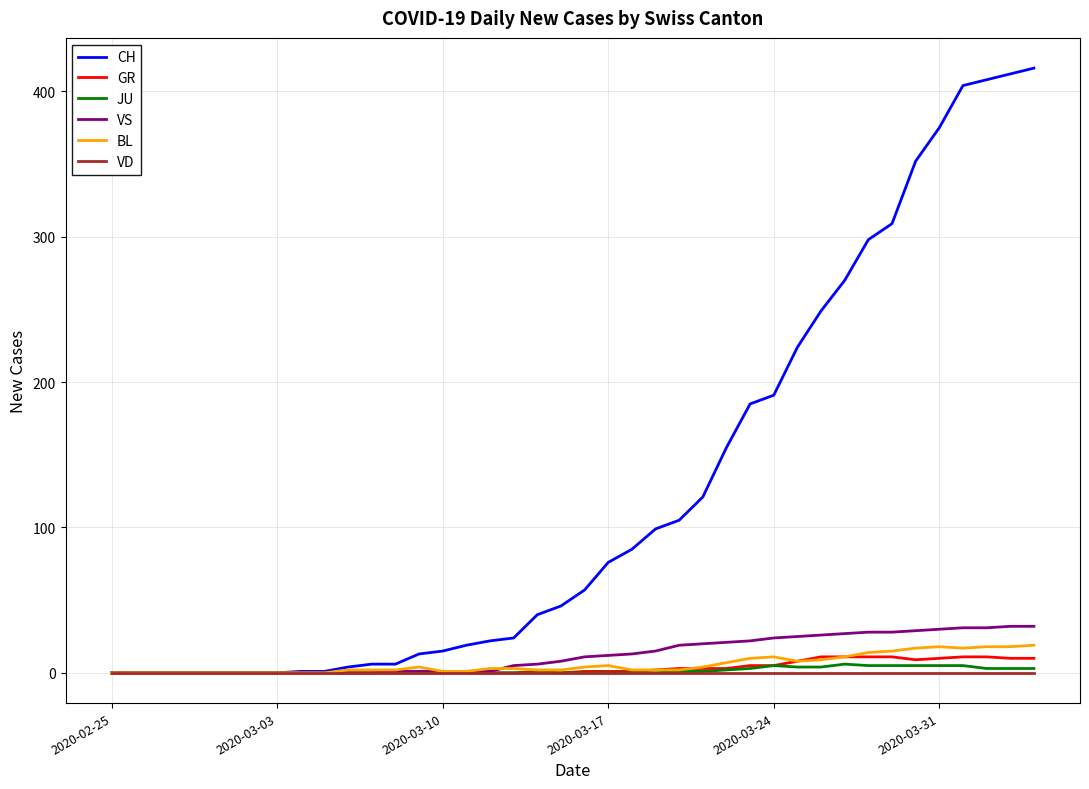

Which series has the largest total across all categories?

CH